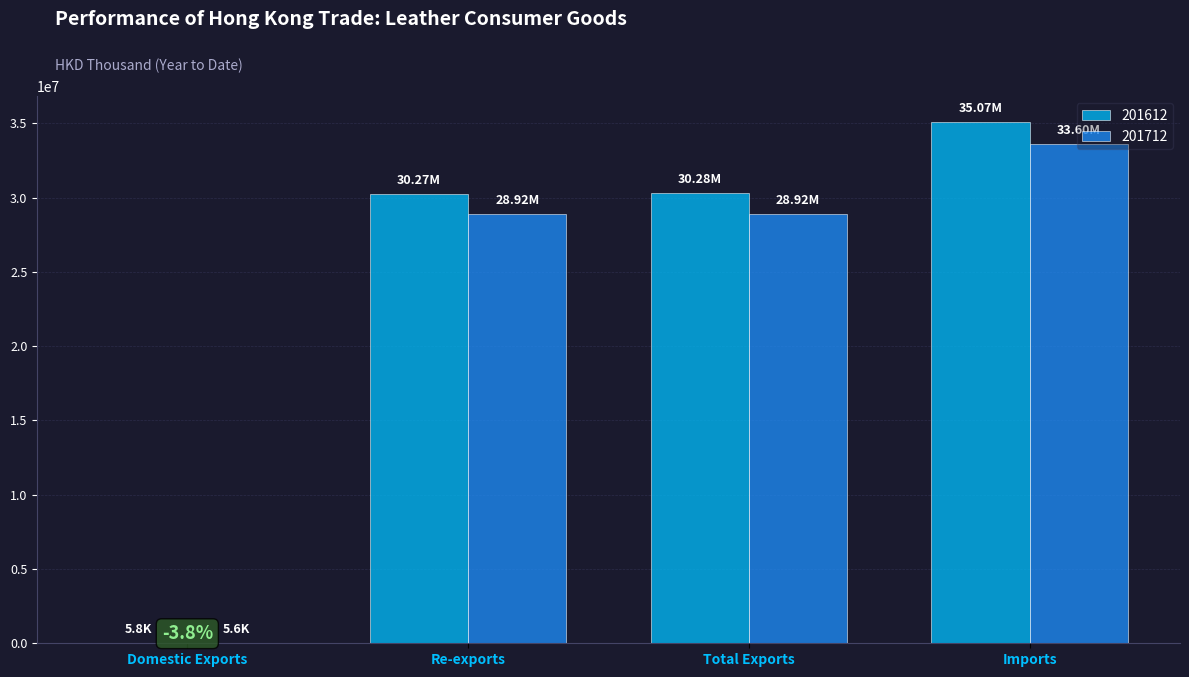

What is the sum of the 201712 values at Re-exports and Imports?

62511402.2